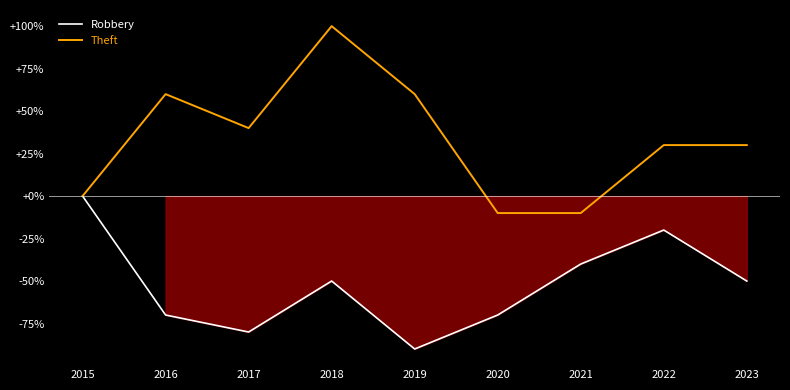

At 2016, list the series in order from largest to smallest.

Theft, Robbery